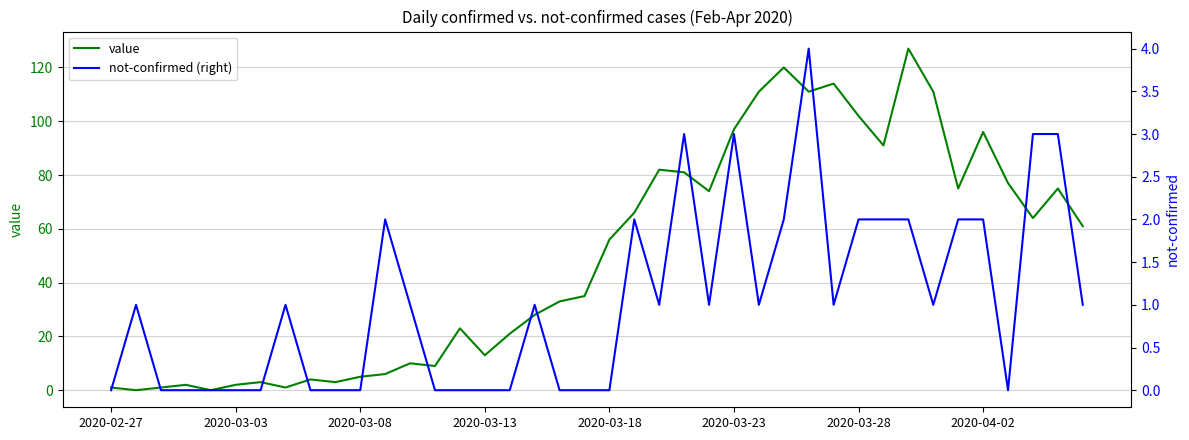

What is the difference between the maximum and second lowest values in the value series?

127